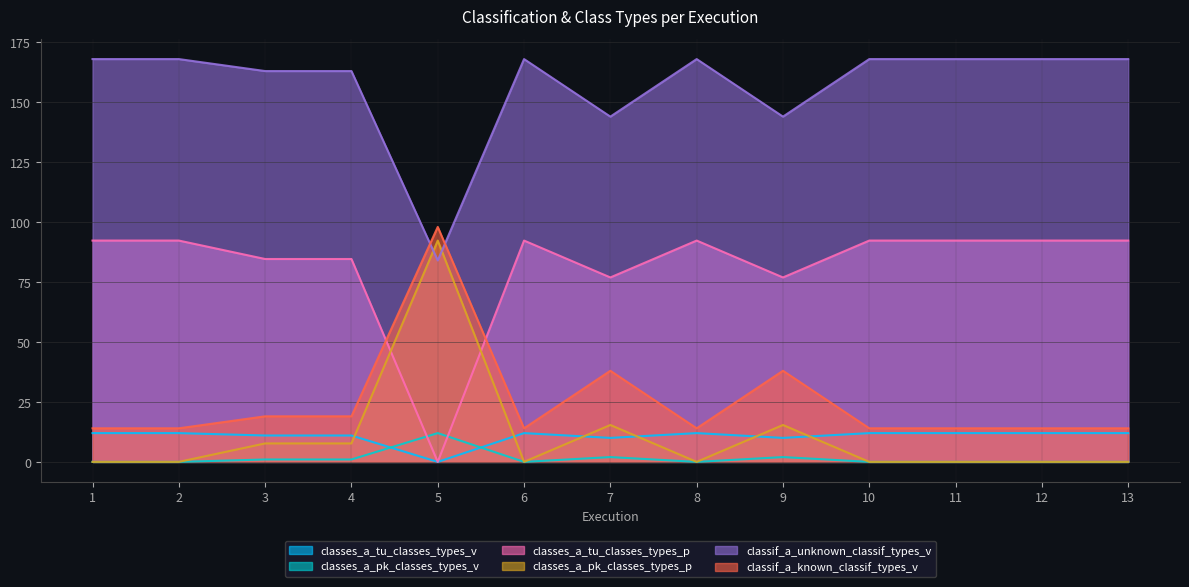

True or false: classes_a_pk_classes_types_v and classes_a_pk_classes_types_p intersect in this chart.

False